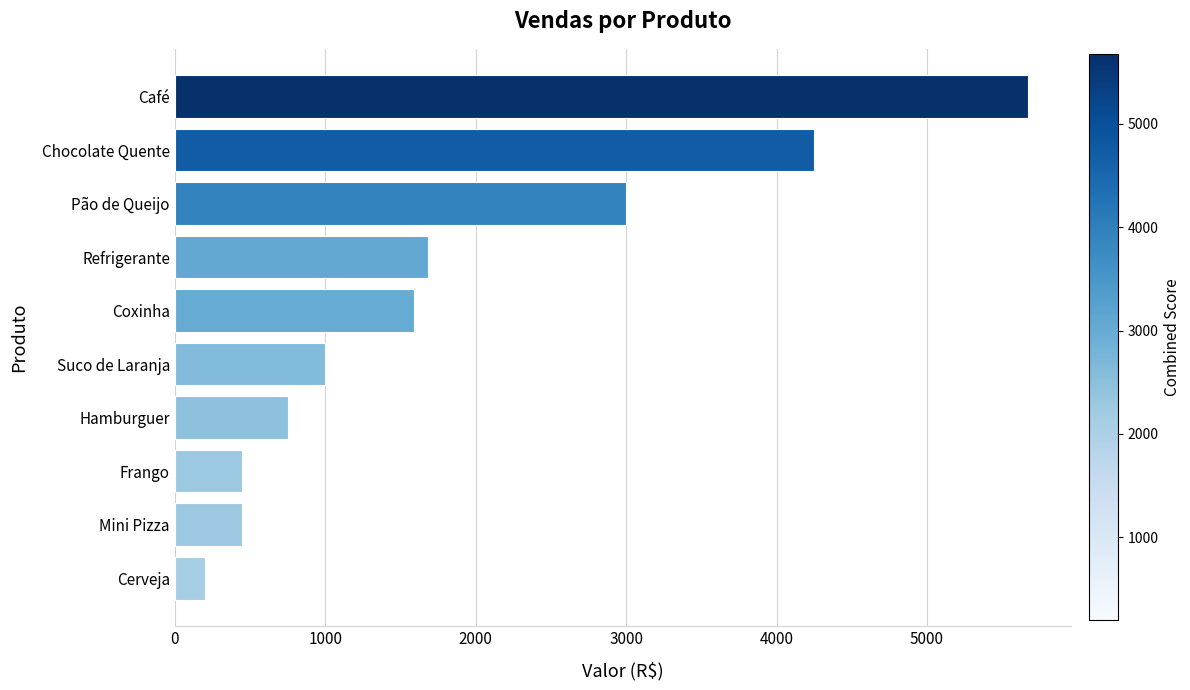

What is the ratio of the value at Chocolate Quente to the value at Refrigerante?

2.5